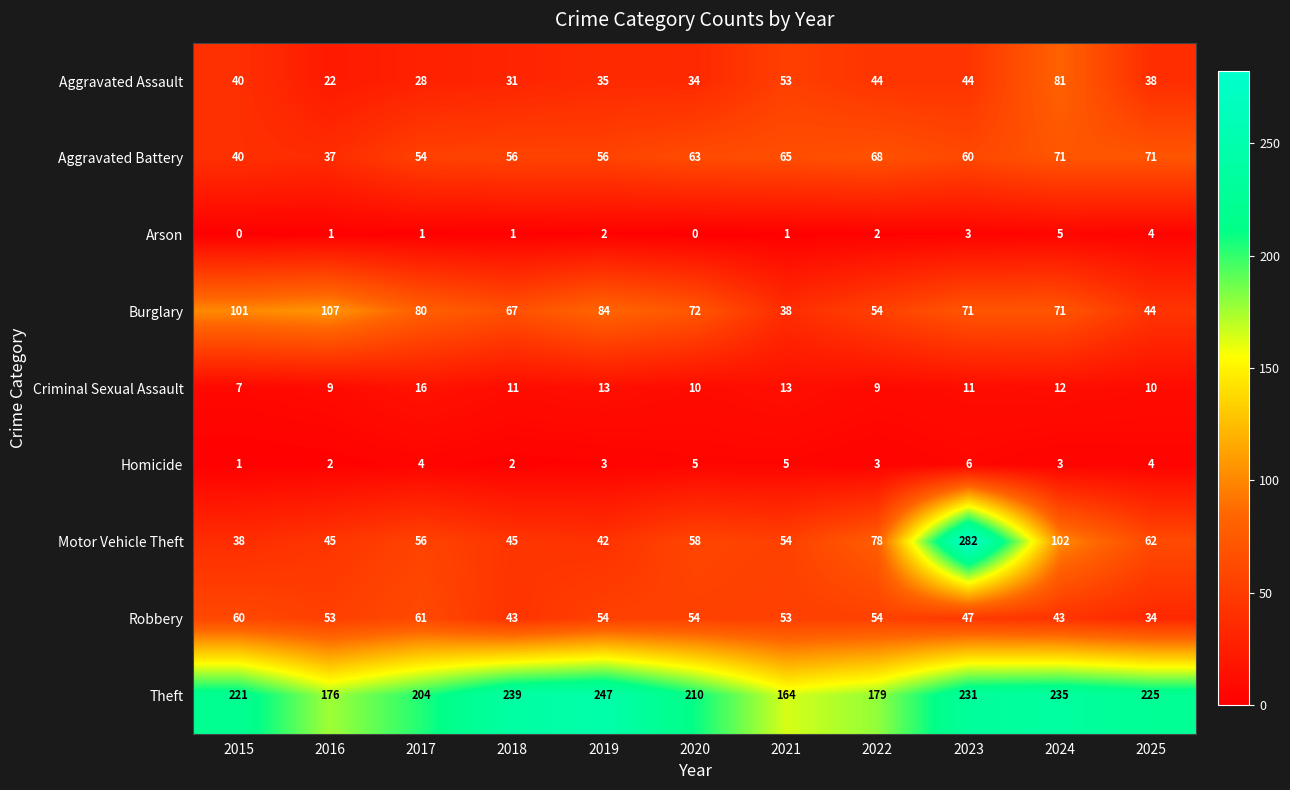

Which series has the largest total across all categories?

Theft